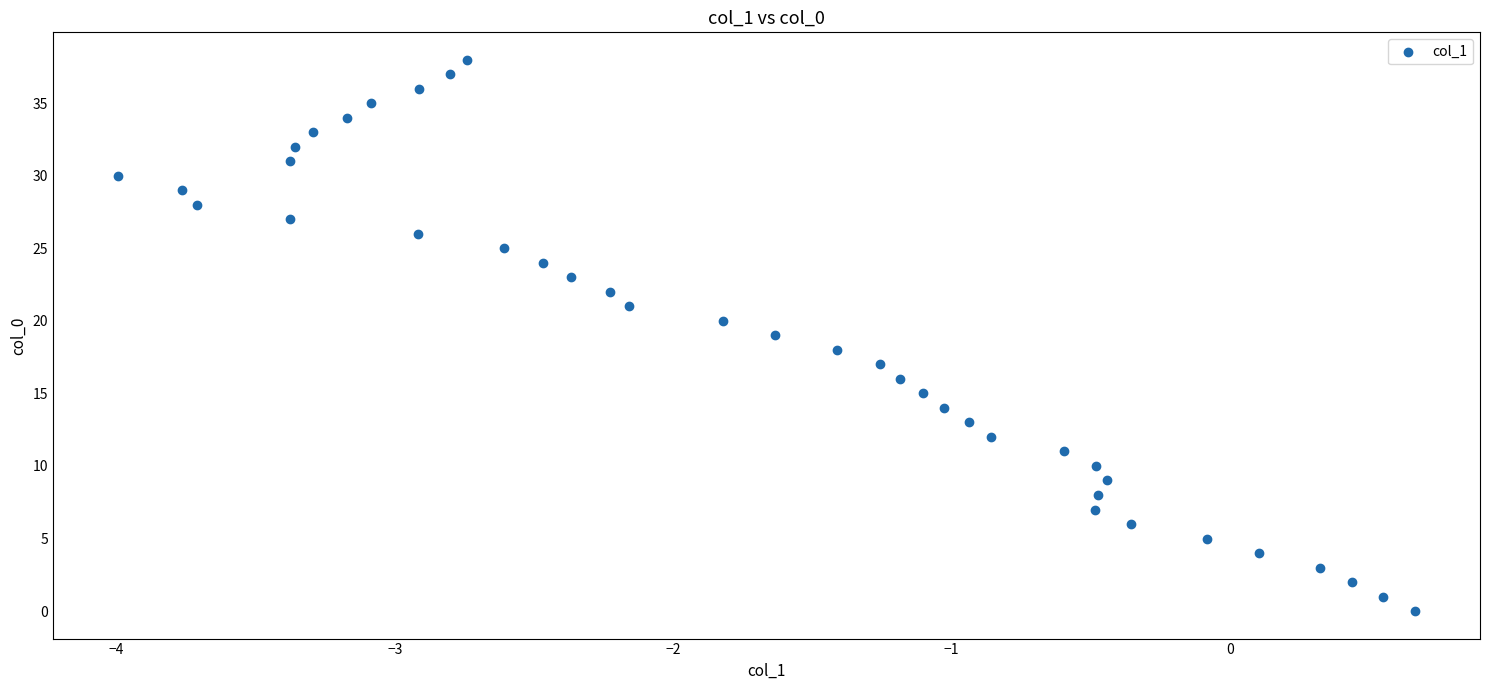

What is the range of Y values (max minus min)?

38